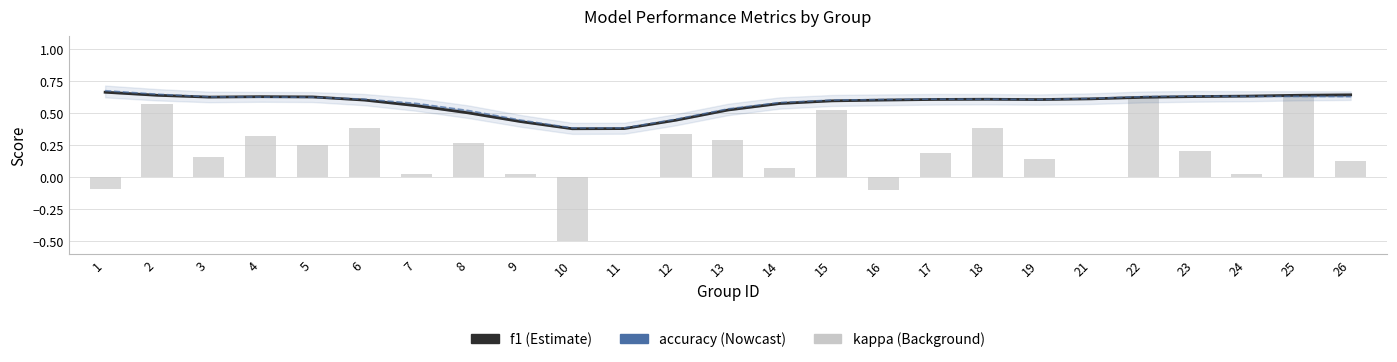

What is the lowest value of the f1 (Estimate) series?

0.4